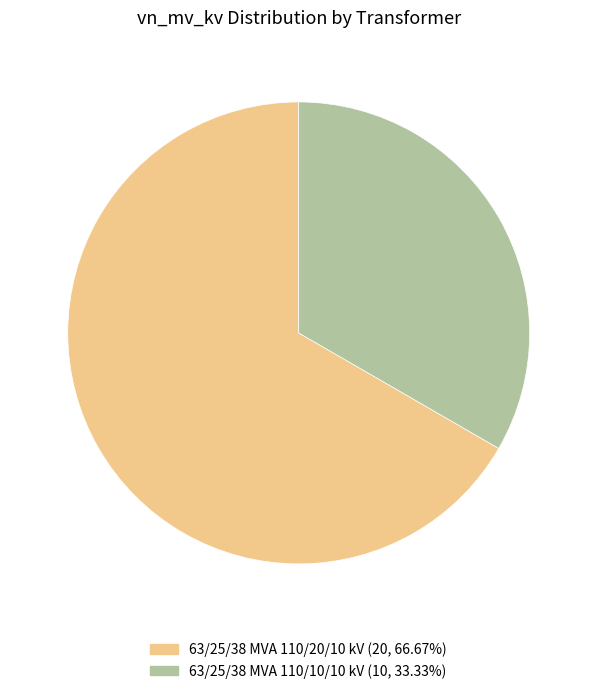

Is the sum of 63/25/38 MVA 110/20/10 kV (20, 66.67%) and 63/25/38 MVA 110/10/10 kV (10, 33.33%) greater than half?

Yes